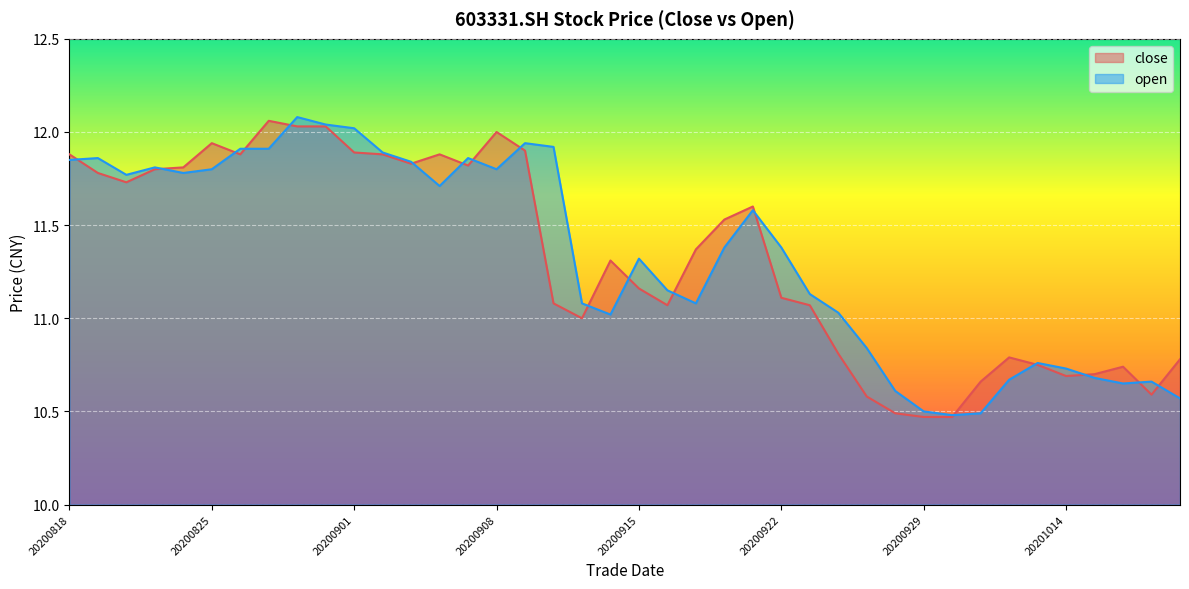

True or false: open has a value of 11.1 at 20200911.

True